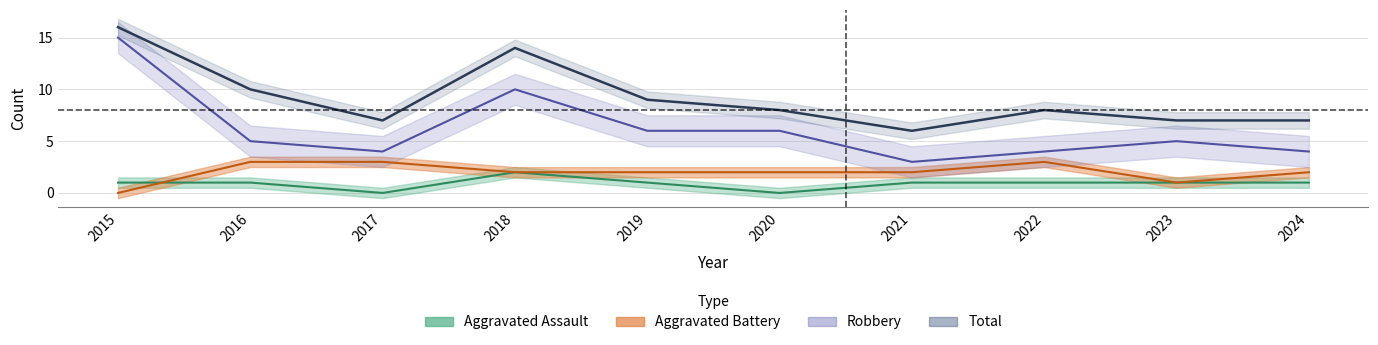

How many times do Aggravated Battery and Aggravated Assault cross each other?

1